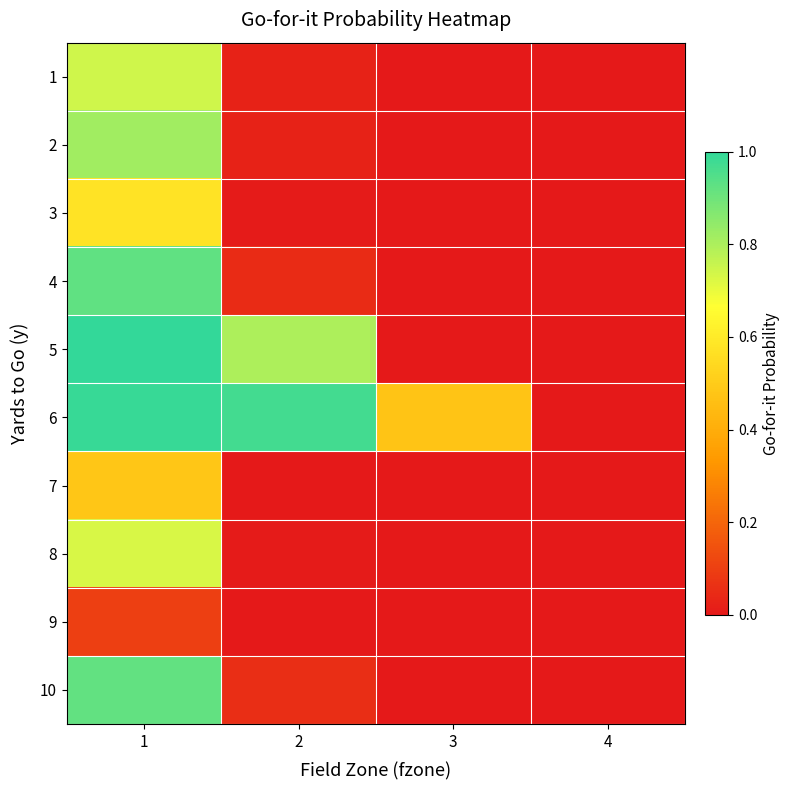

Rank the series at 2 from highest to lowest value.

6, 5, 10, 4, 2, 1, 8, 3, 7, 9